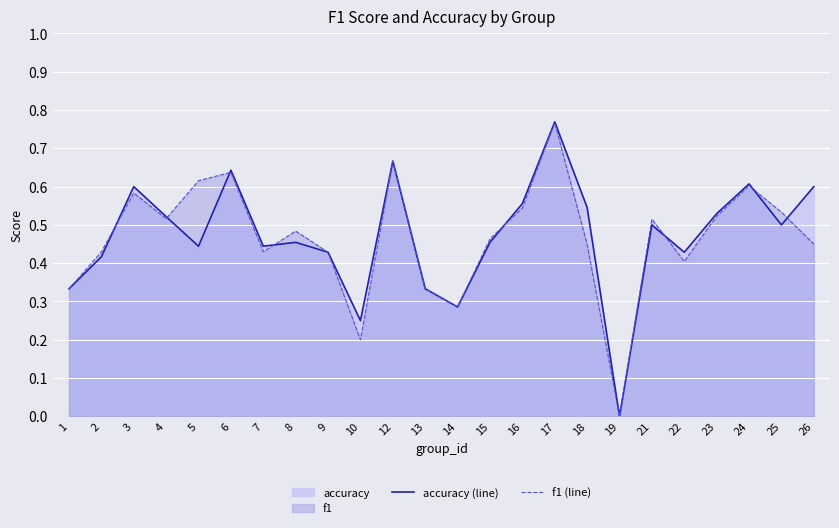

Which label corresponds to the smallest value in the chart?

19